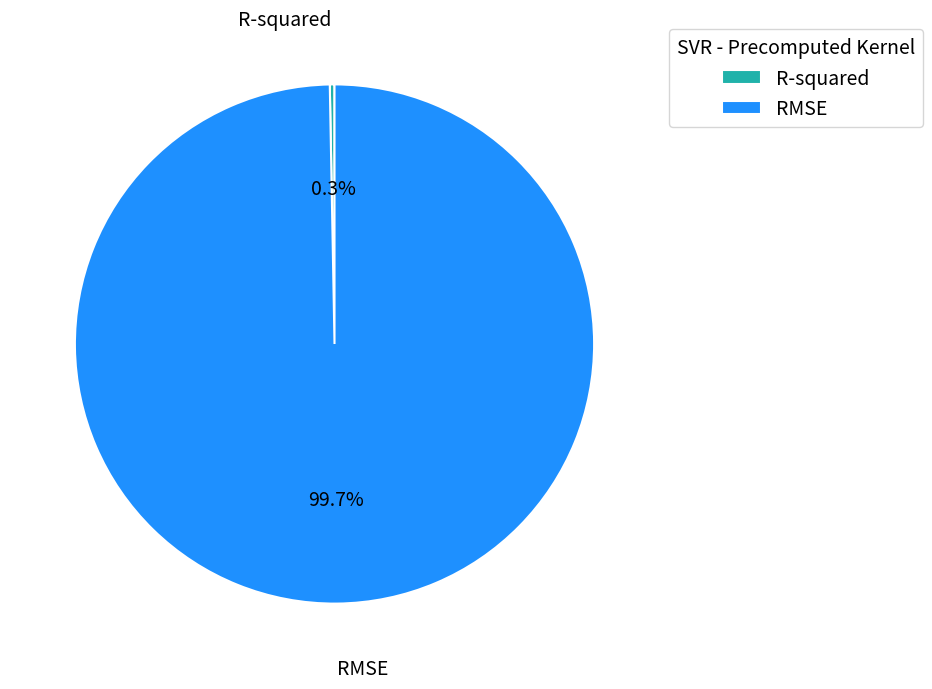

Rank the categories by value from highest to lowest.

RMSE, R-squared